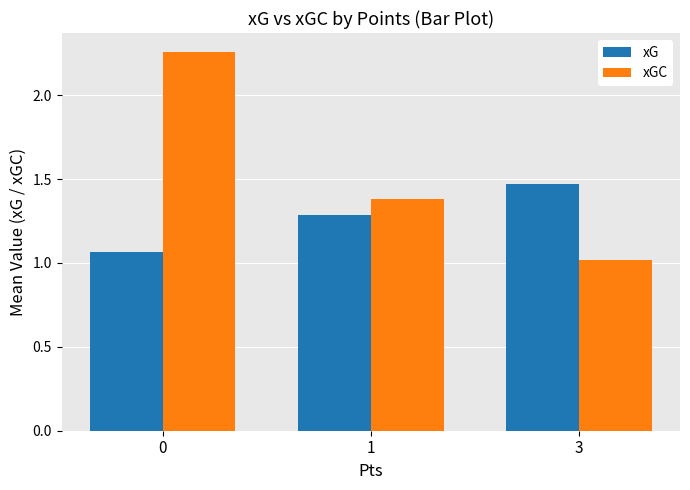

What is the difference between the xGC values at 0 and 1?

0.9